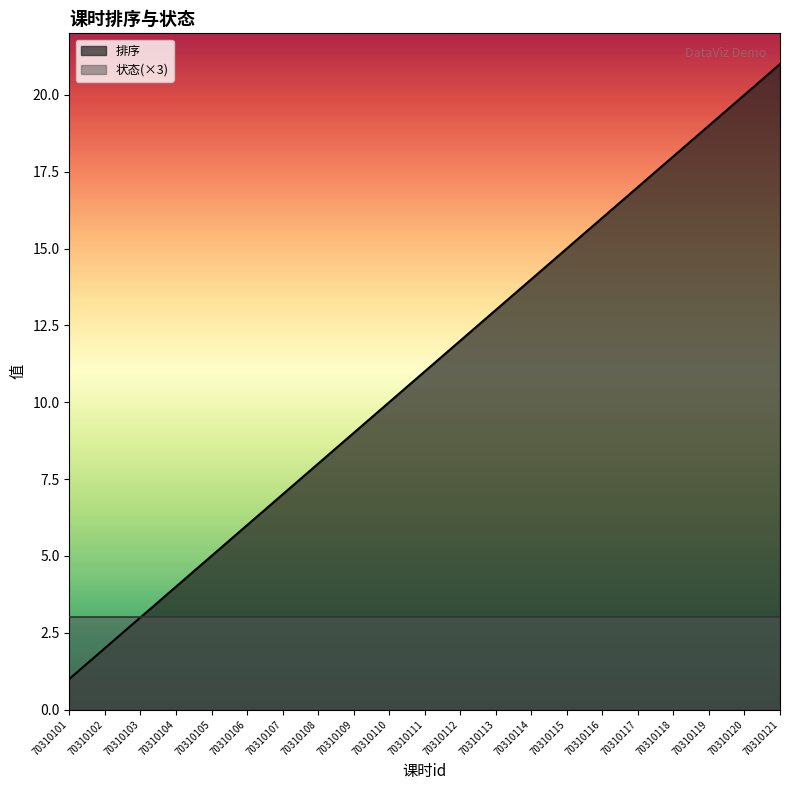

List the labels in order of value, smallest first.

70310101, 70310102, 70310103, 70310104, 70310105, 70310106, 70310107, 70310108, 70310109, 70310110, 70310111, 70310112, 70310113, 70310114, 70310115, 70310116, 70310117, 70310118, 70310119, 70310120, 70310121